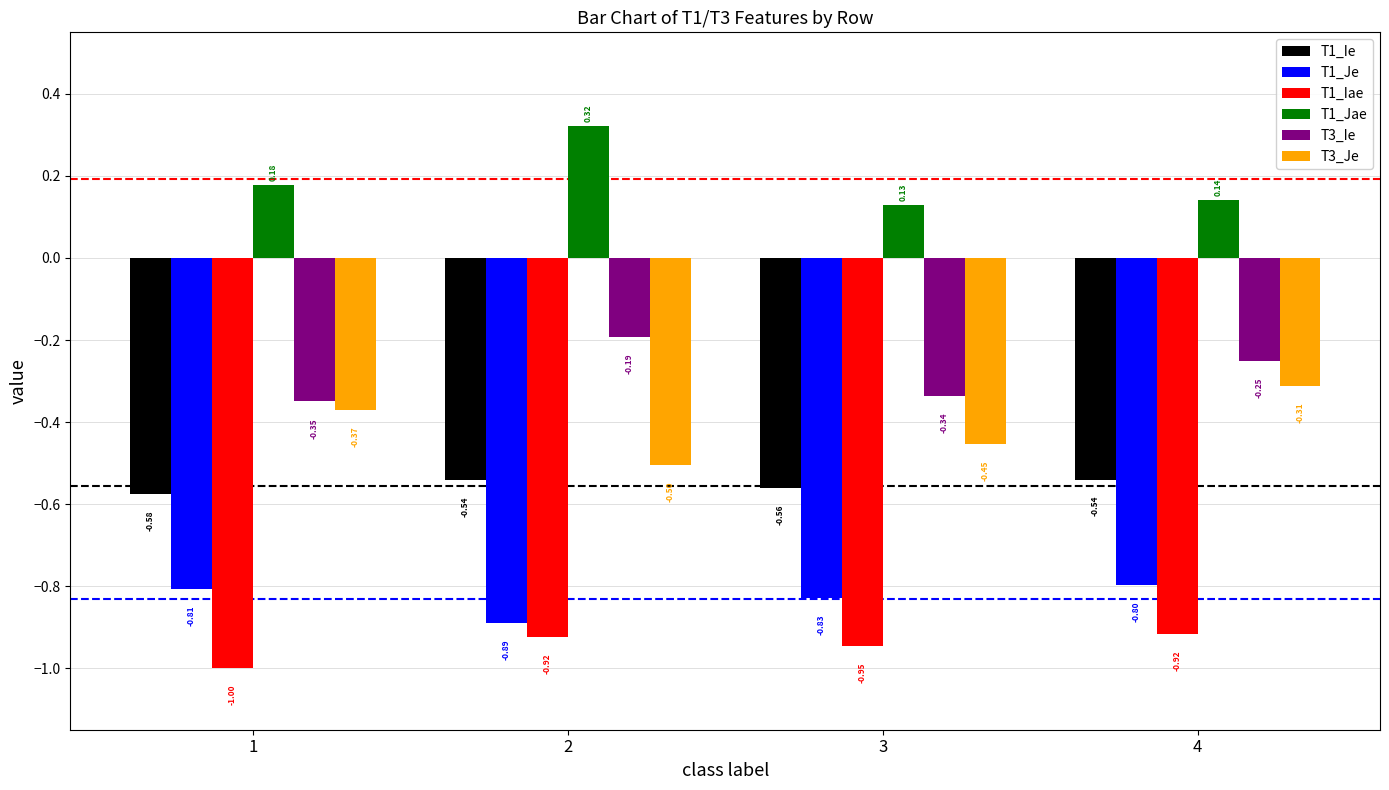

The T1_Jae series shows 0.1 at 1. True or false?

False